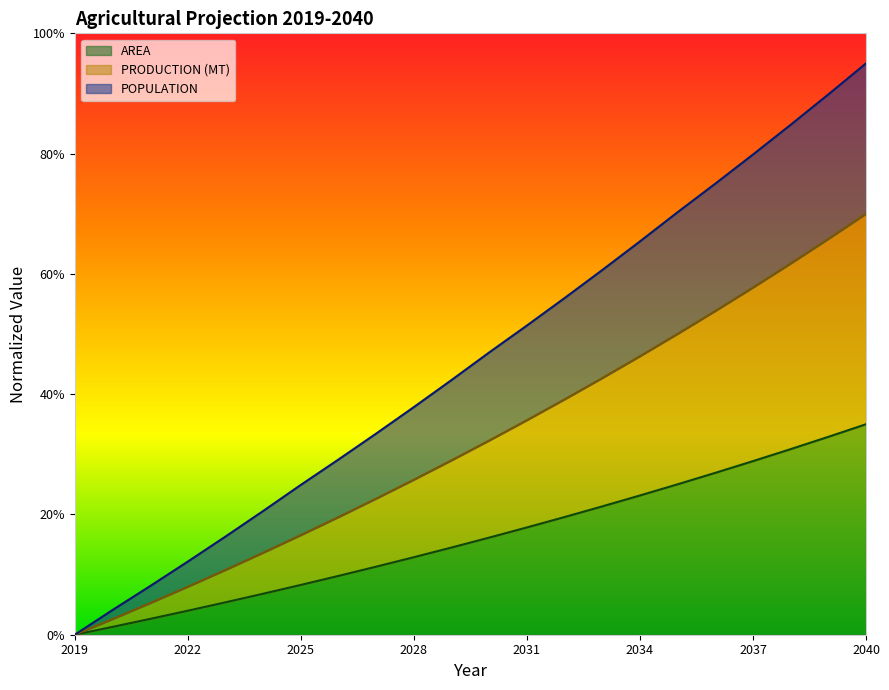

Rank the series by their average value, from lowest to highest.

AREA, PRODUCTION (MT), POPULATION